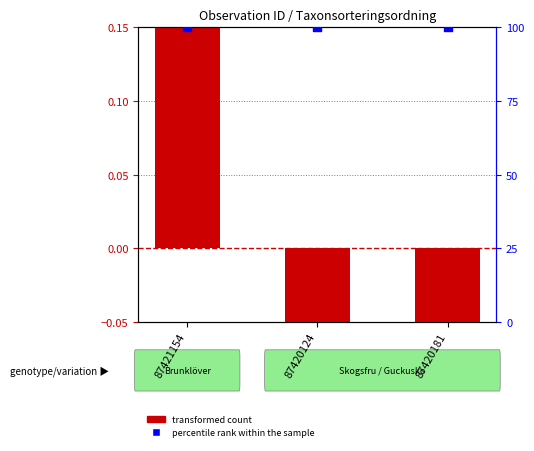

Is the value of percentile rank within the sample at 87420181 greater than the value of transformed count at 87420124?

Yes